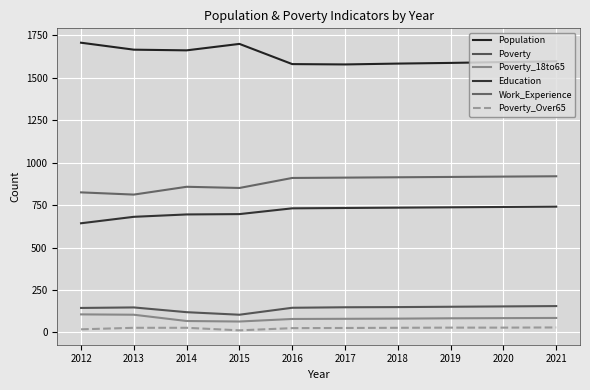

Is this an area chart (filled region under the line)?

No